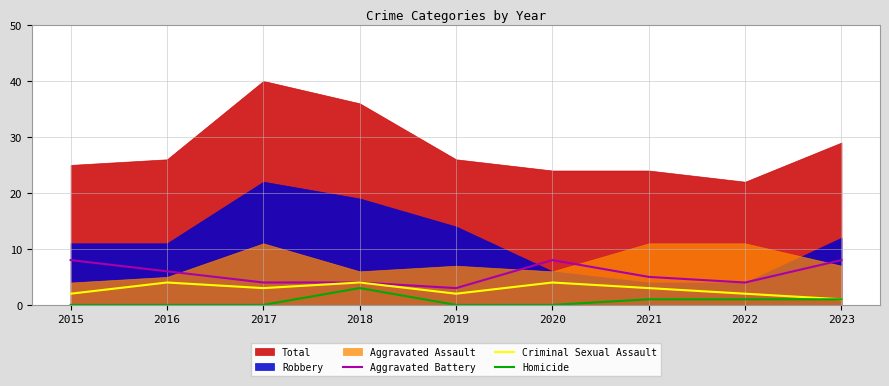

Where is the first local minimum for Aggravated Battery?

2019